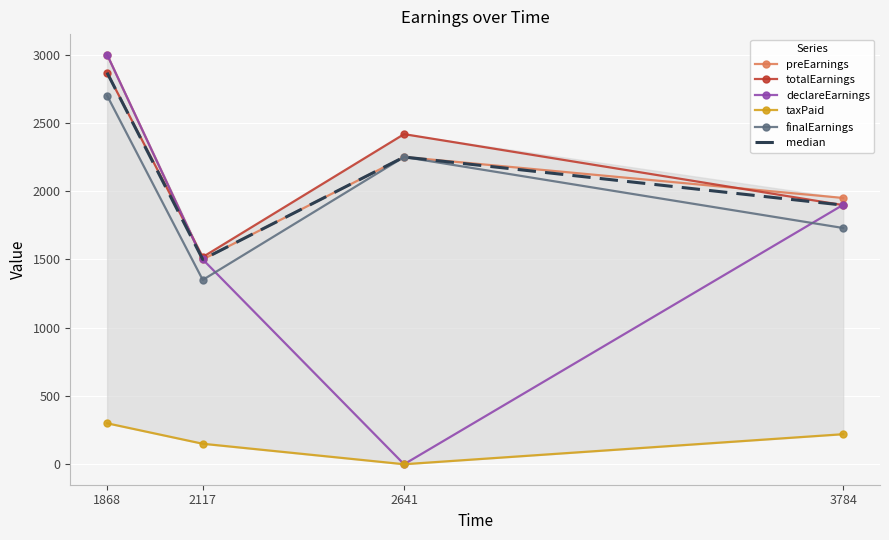

How many data points in totalEarnings are less than 2417?

2